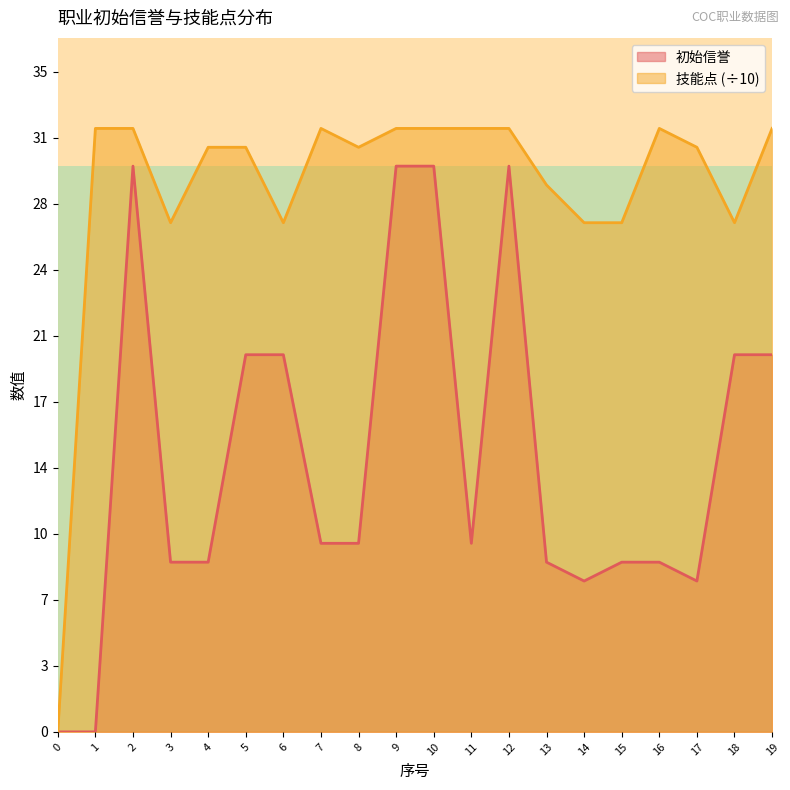

Does the chart display data point markers on the line(s)?

No